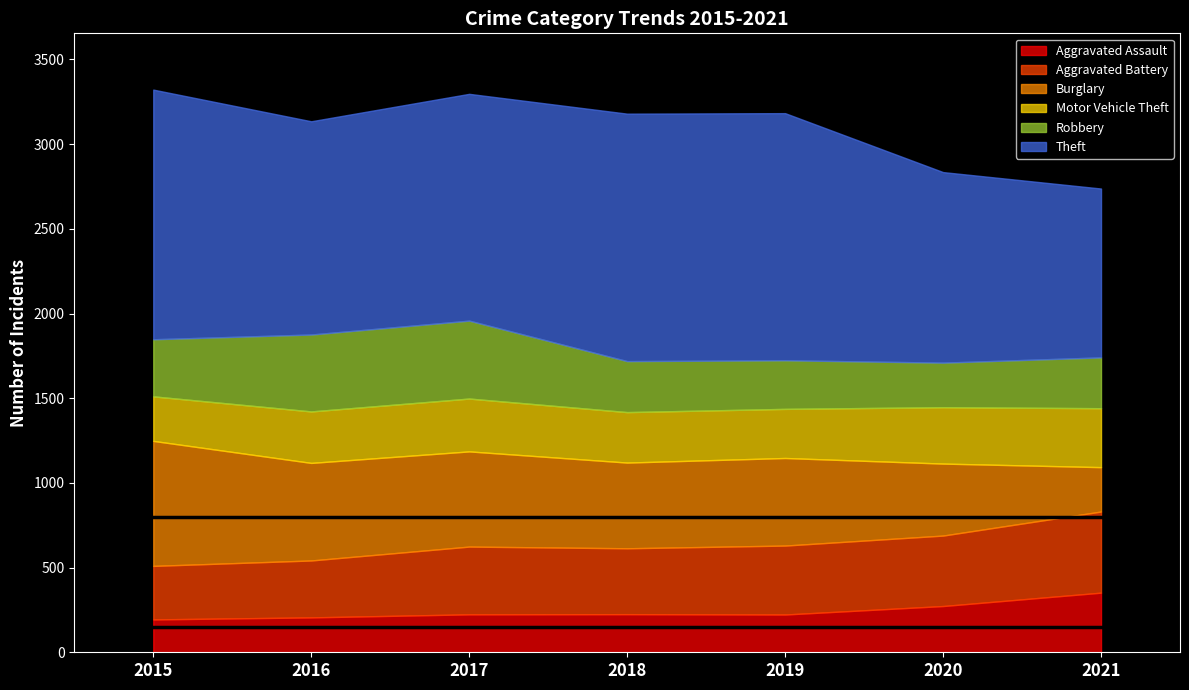

Which series changed the most between 2017 and 2021?

Theft